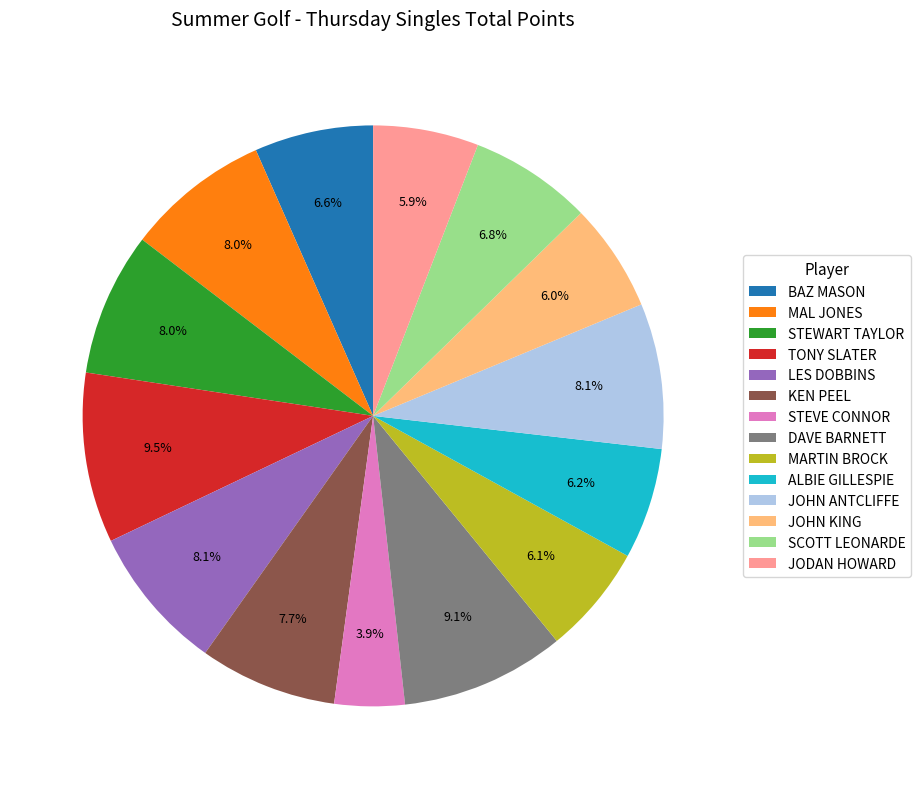

What percentage is NOT represented by MARTIN BROCK?

93.9%